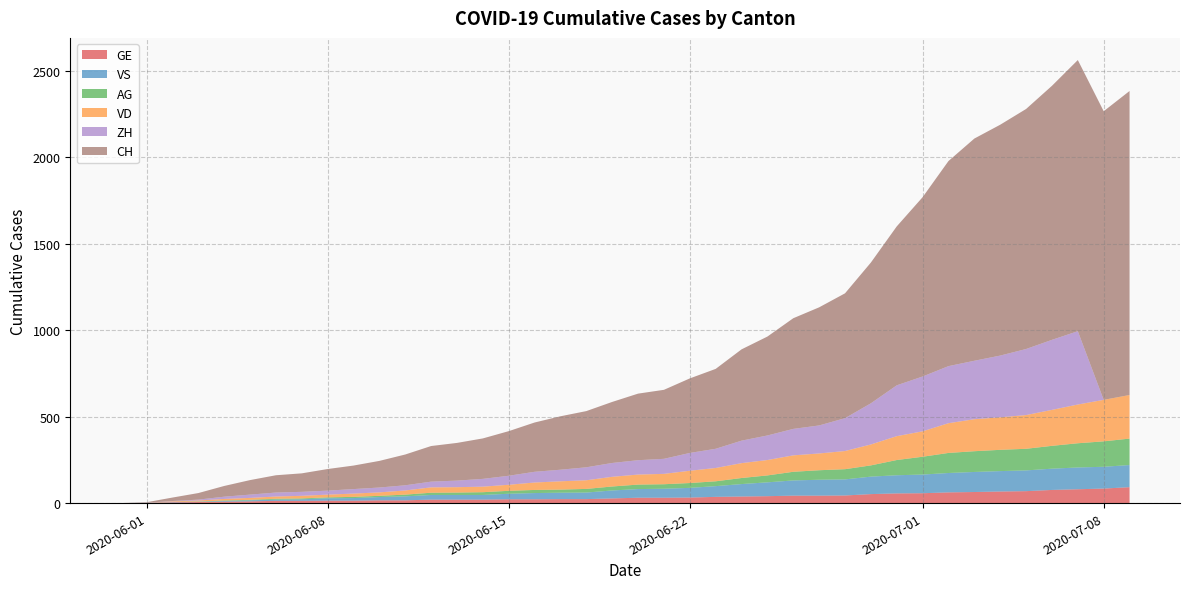

Reading left to right, what are all the values shown in this chart?

CH: 2020-05-31=0	2020-06-01=3	2020-06-02=20	2020-06-03=38	2020-06-04=62	2020-06-05=84	2020-06-06=100	2020-06-07=107	2020-06-08=125	2020-06-09=136	2020-06-10=154	2020-06-11=178	2020-06-12=206	2020-06-13=218	2020-06-14=234	2020-06-15=258	2020-06-16=285	2020-06-17=309	2020-06-18=325	2020-06-19=353	2020-06-20=385	2020-06-21=399	2020-06-22=431	2020-06-23=462	2020-06-24=528	2020-06-25=572	2020-06-26=640	2020-06-27=683	2020-06-28=722	2020-06-29=814	2020-06-30=919	2020-07-01=1037	2020-07-02=1186	2020-07-03=1285	2020-07-04=1335	2020-07-05=1388	2020-07-06=1469	2020-07-07=1568	2020-07-08=1669	2020-07-09=1758
VD: 2020-05-31=0	2020-06-01=0	2020-06-02=4	2020-06-03=6	2020-06-04=9	2020-06-05=11	2020-06-06=13	2020-06-07=15	2020-06-08=16	2020-06-09=19	2020-06-10=20	2020-06-11=24	2020-06-12=31	2020-06-13=31	2020-06-14=32	2020-06-15=35	2020-06-16=43	2020-06-17=48	2020-06-18=50	2020-06-19=56	2020-06-20=58	2020-06-21=60	2020-06-22=71	2020-06-23=77	2020-06-24=86	2020-06-25=89	2020-06-26=95	2020-06-27=97	2020-06-28=105	2020-06-29=121	2020-06-30=138	2020-07-01=147	2020-07-02=172	2020-07-03=185	2020-07-04=188	2020-07-05=195	2020-07-06=208	2020-07-07=224	2020-07-08=240	2020-07-09=252
ZH: 2020-05-31=0	2020-06-01=0	2020-06-02=2	2020-06-03=5	2020-06-04=13	2020-06-05=19	2020-06-06=23	2020-06-07=23	2020-06-08=23	2020-06-09=26	2020-06-10=28	2020-06-11=30	2020-06-12=33	2020-06-13=38	2020-06-14=45	2020-06-15=52	2020-06-16=62	2020-06-17=67	2020-06-18=75	2020-06-19=80	2020-06-20=83	2020-06-21=87	2020-06-22=103	2020-06-23=111	2020-06-24=130	2020-06-25=142	2020-06-26=153	2020-06-27=162	2020-06-28=190	2020-06-29=238	2020-06-30=294	2020-07-01=317	2020-07-02=330	2020-07-03=338	2020-07-04=357	2020-07-05=382	2020-07-06=405	2020-07-07=424	2020-07-08=0	2020-07-09=0
VS: 2020-05-31=0	2020-06-01=1	2020-06-02=2	2020-06-03=2	2020-06-04=4	2020-06-05=6	2020-06-06=7	2020-06-07=9	2020-06-08=14	2020-06-09=15	2020-06-10=19	2020-06-11=23	2020-06-12=27	2020-06-13=27	2020-06-14=27	2020-06-15=32	2020-06-16=36	2020-06-17=37	2020-06-18=38	2020-06-19=46	2020-06-20=50	2020-06-21=52	2020-06-22=56	2020-06-23=62	2020-06-24=72	2020-06-25=80	2020-06-26=88	2020-06-27=92	2020-06-28=93	2020-06-29=101	2020-06-30=105	2020-07-01=108	2020-07-02=112	2020-07-03=116	2020-07-04=118	2020-07-05=120	2020-07-06=123	2020-07-07=126	2020-07-08=126	2020-07-09=128
AG: 2020-05-31=0	2020-06-01=0	2020-06-02=0	2020-06-03=1	2020-06-04=3	2020-06-05=3	2020-06-06=5	2020-06-07=5	2020-06-08=5	2020-06-09=7	2020-06-10=7	2020-06-11=10	2020-06-12=13	2020-06-13=14	2020-06-14=16	2020-06-15=17	2020-06-16=18	2020-06-17=18	2020-06-18=21	2020-06-19=23	2020-06-20=26	2020-06-21=26	2020-06-22=28	2020-06-23=28	2020-06-24=35	2020-06-25=40	2020-06-26=50	2020-06-27=55	2020-06-28=59	2020-06-29=65	2020-06-30=88	2020-07-01=103	2020-07-02=116	2020-07-03=120	2020-07-04=123	2020-07-05=125	2020-07-06=132	2020-07-07=140	2020-07-08=147	2020-07-09=153
GE: 2020-05-31=0	2020-06-01=1	2020-06-02=4	2020-06-03=6	2020-06-04=8	2020-06-05=10	2020-06-06=13	2020-06-07=13	2020-06-08=14	2020-06-09=14	2020-06-10=16	2020-06-11=16	2020-06-12=20	2020-06-13=20	2020-06-14=20	2020-06-15=22	2020-06-16=22	2020-06-17=23	2020-06-18=23	2020-06-19=27	2020-06-20=31	2020-06-21=31	2020-06-22=32	2020-06-23=36	2020-06-24=38	2020-06-25=40	2020-06-26=43	2020-06-27=43	2020-06-28=44	2020-06-29=52	2020-06-30=56	2020-07-01=57	2020-07-02=62	2020-07-03=64	2020-07-04=67	2020-07-05=69	2020-07-06=76	2020-07-07=80	2020-07-08=84	2020-07-09=92